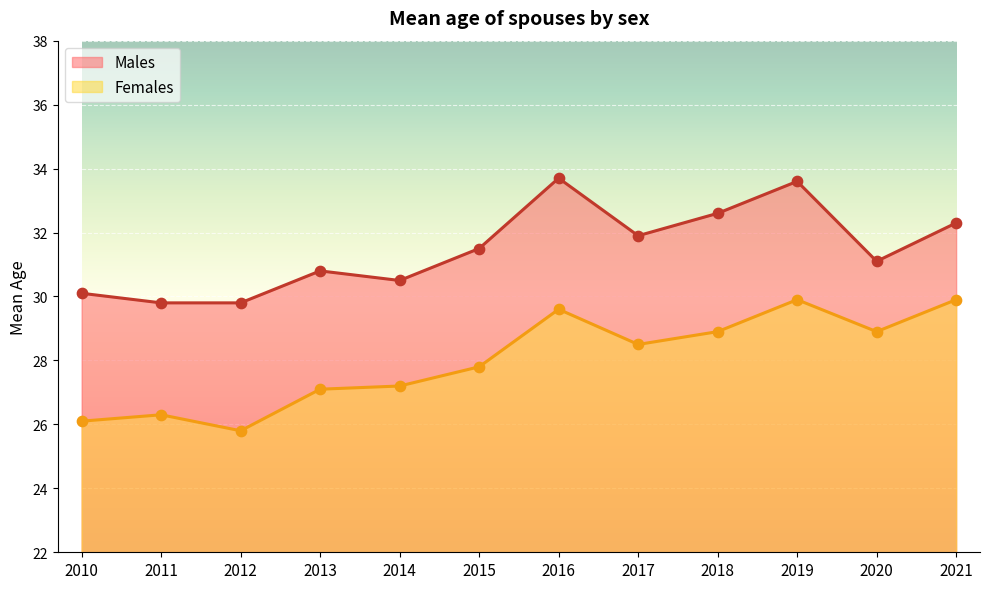

What is the total value across all series at 2021?

62.2